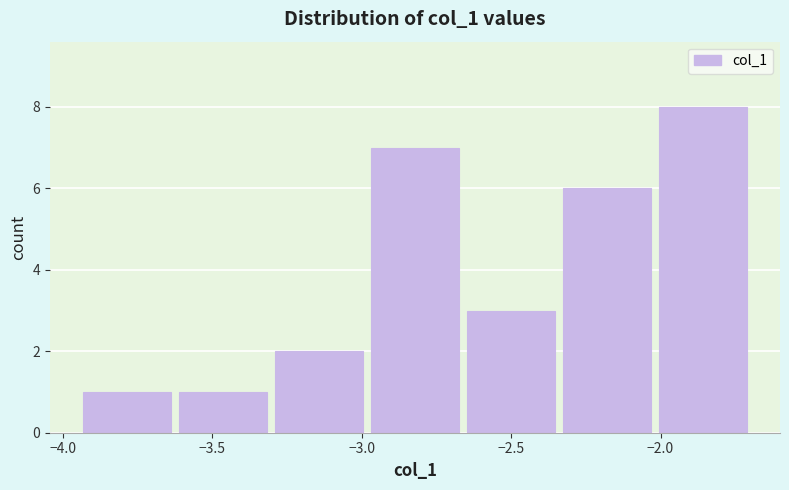

Reading left to right, list every bar in this chart as the range it spans on the x-axis followed by its height. Neither the bar edges nor the heights are printed on the chart, so give them approximately, as read against the axes.

-3.95 to -3.60: 1
-3.60 to -3.30: 1
-3.30 to -3.00: 2
-3.00 to -2.65: 7
-2.65 to -2.35: 3
-2.35 to -2.00: 6
-2.00 to -1.70: 8